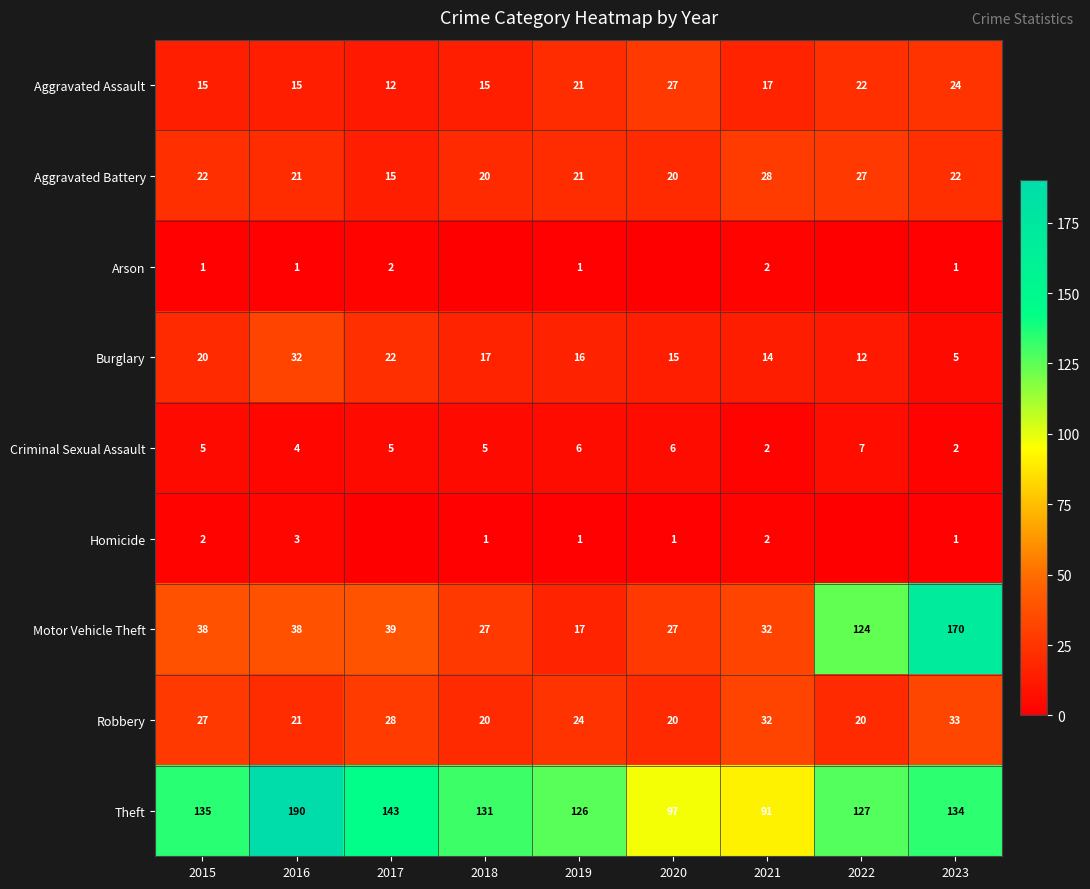

Is it true that Criminal Sexual Assault equals 5 at 2017?

True